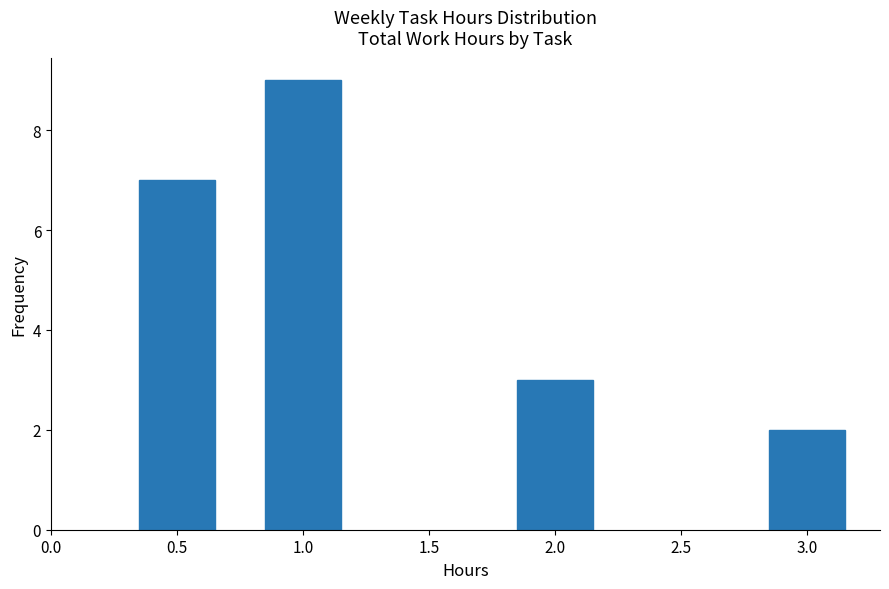

Reading left to right, transcribe all the data shown in this chart.

0.5=7	1.0=9	2.0=3	3.0=2